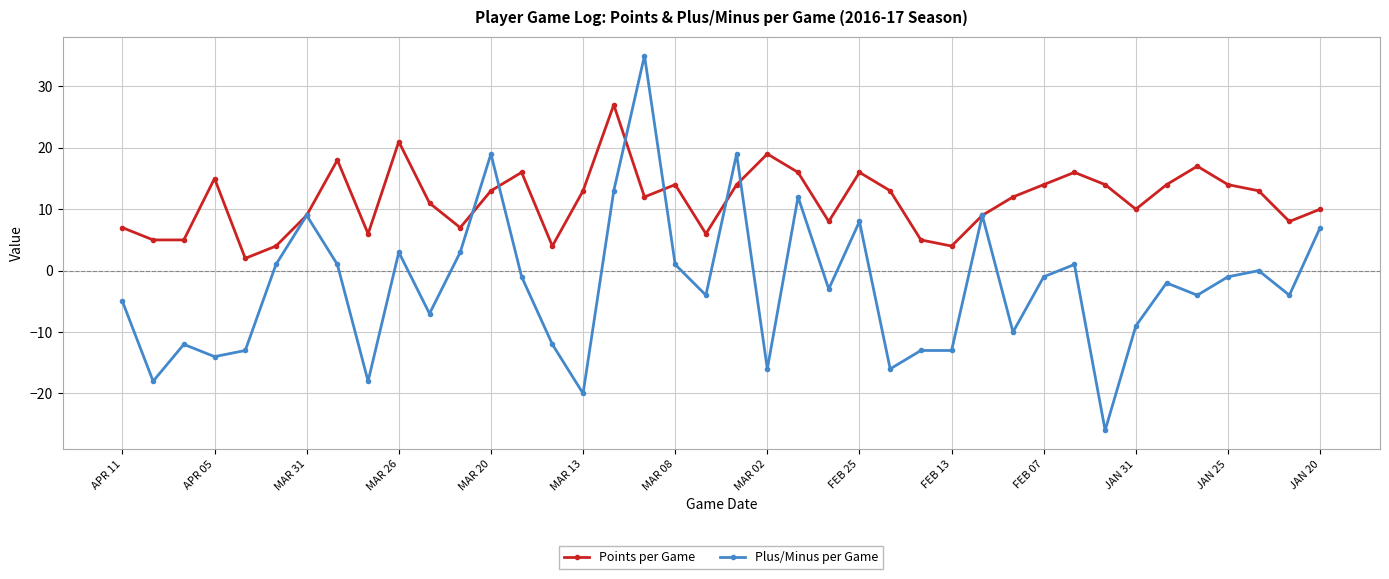

What is the smallest value displayed?

-26